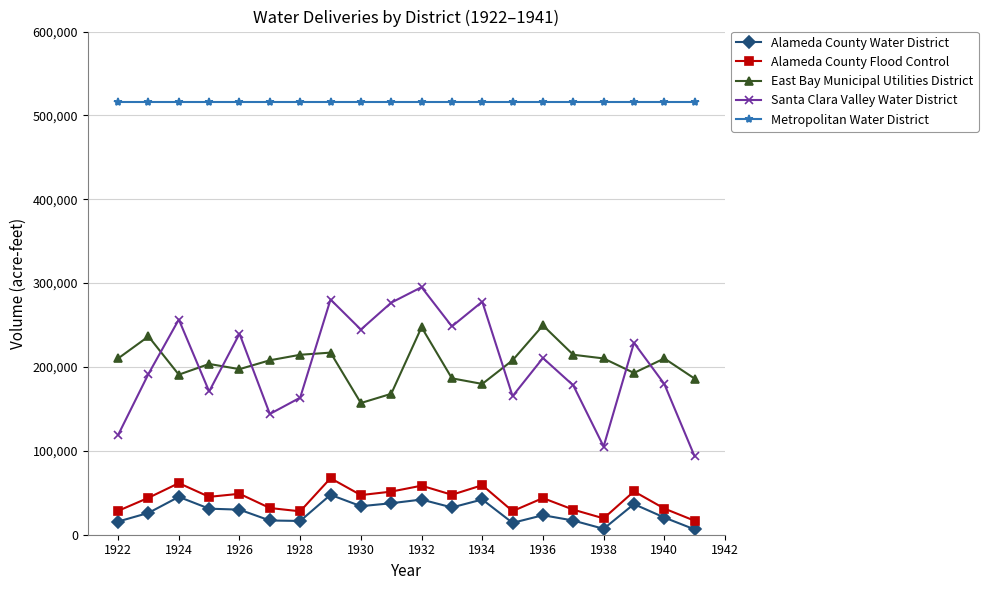

What is the lowest value of the East Bay Municipal Utilities District series?

157042